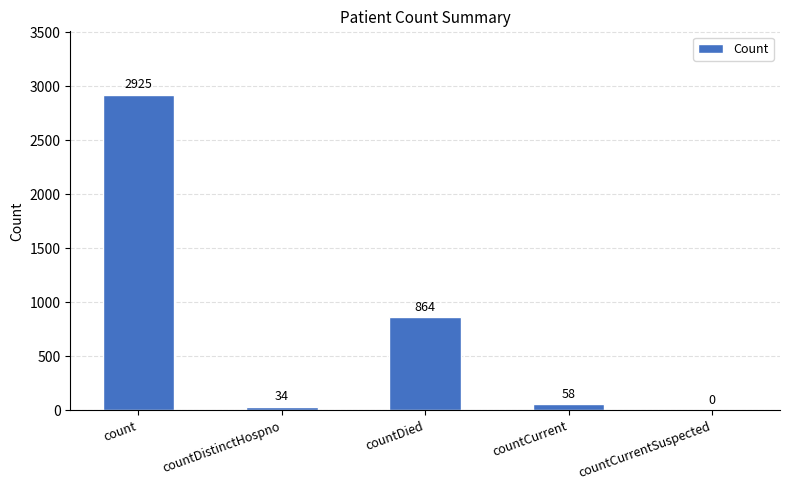

What is the change in value from count to countDistinctHospno?

-2891